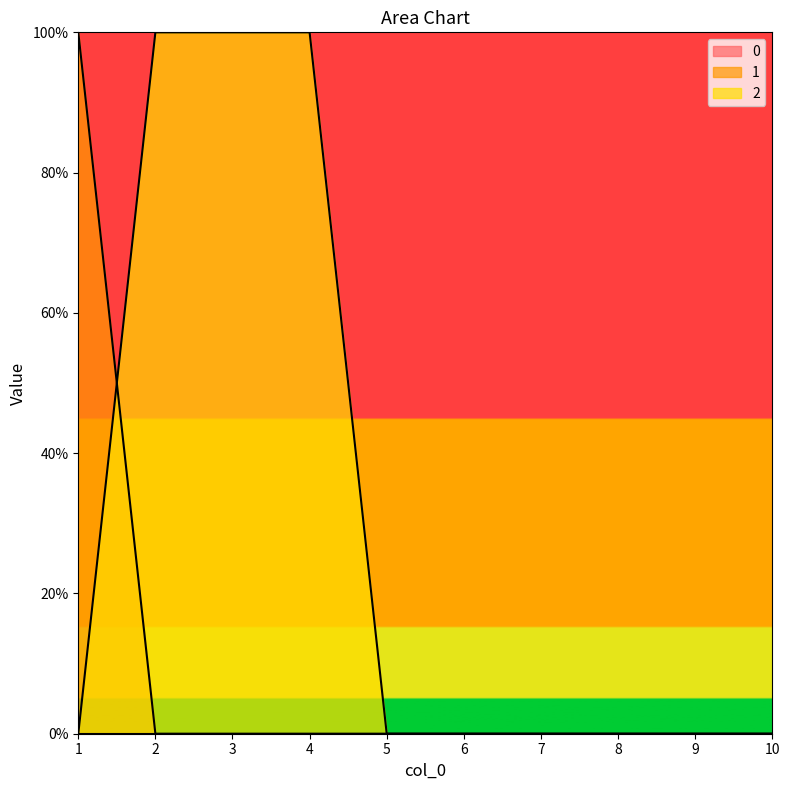

Does the chart display data point markers on the line(s)?

No